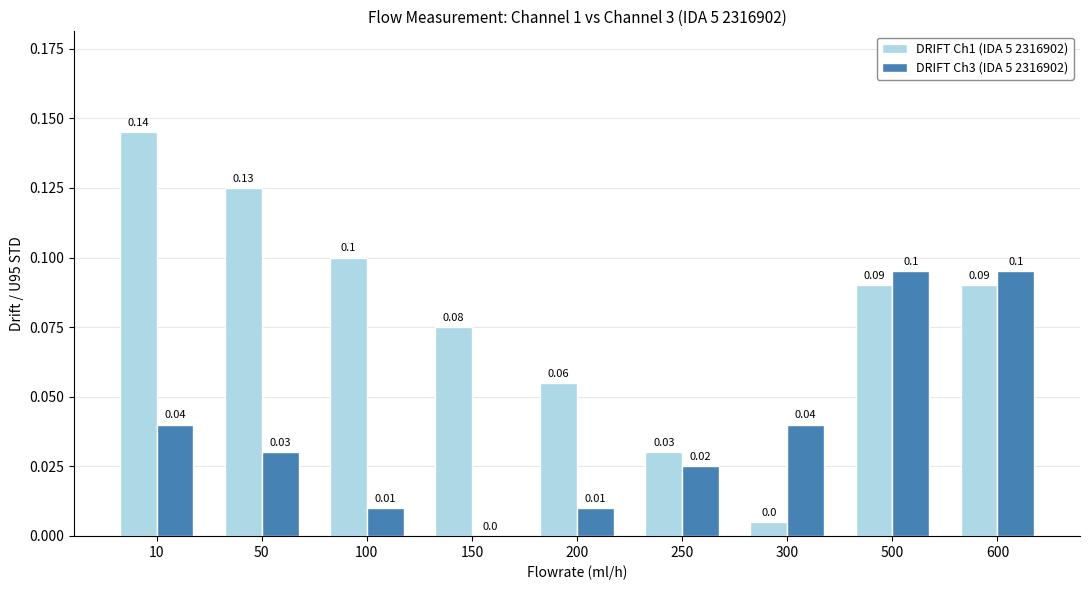

Is the value of DRIFT Ch3 (IDA 5 2316902) at 600 greater than the value of DRIFT Ch1 (IDA 5 2316902) at 600?

Yes